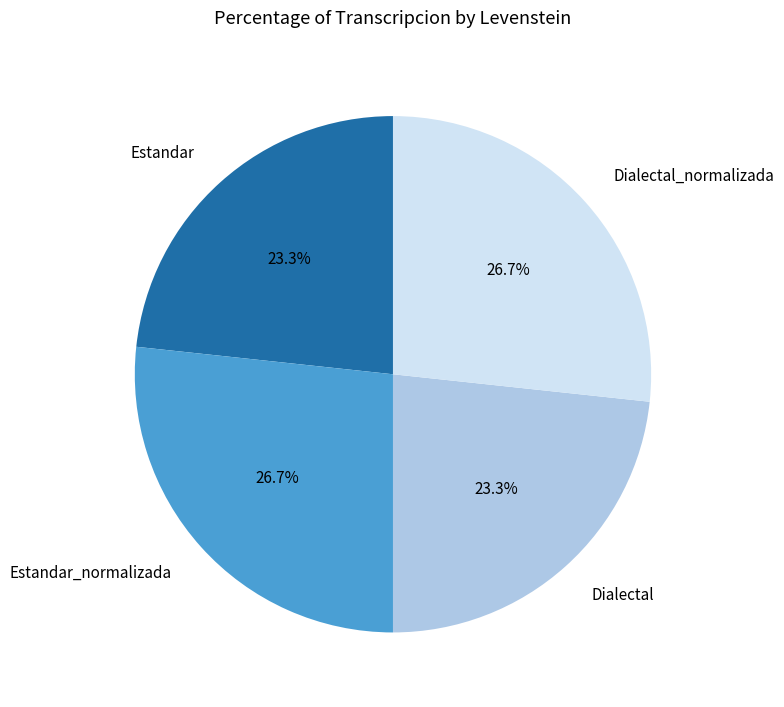

To the nearest percent, what percentage of the pie is Estandar_normalizada?

27%